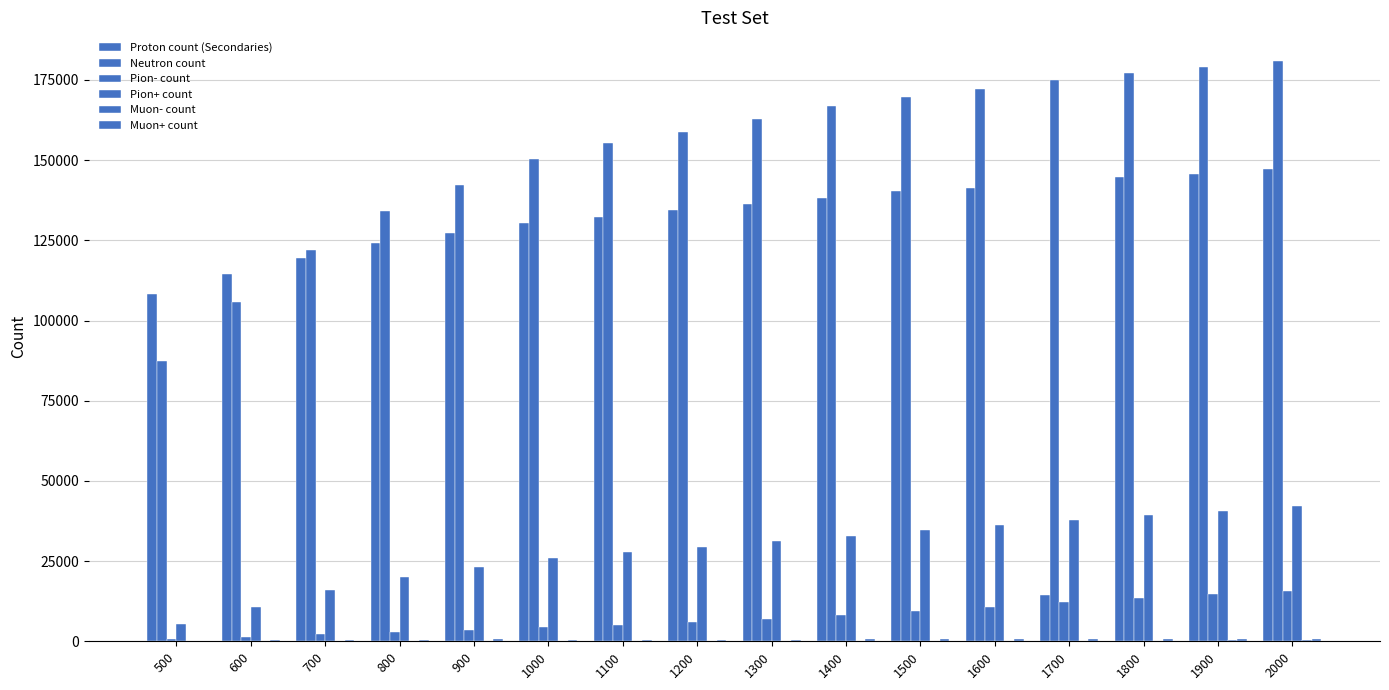

What value does the Neutron count series have at 1400?

166816